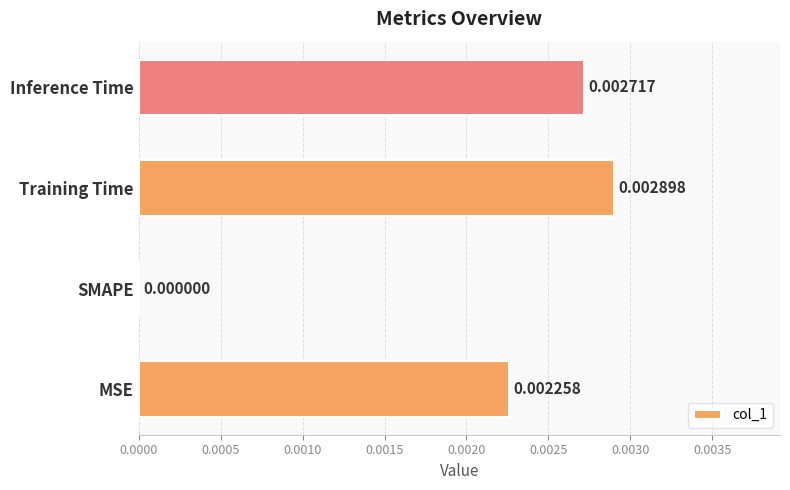

Between Inference Time and MSE, which is larger?

Inference Time